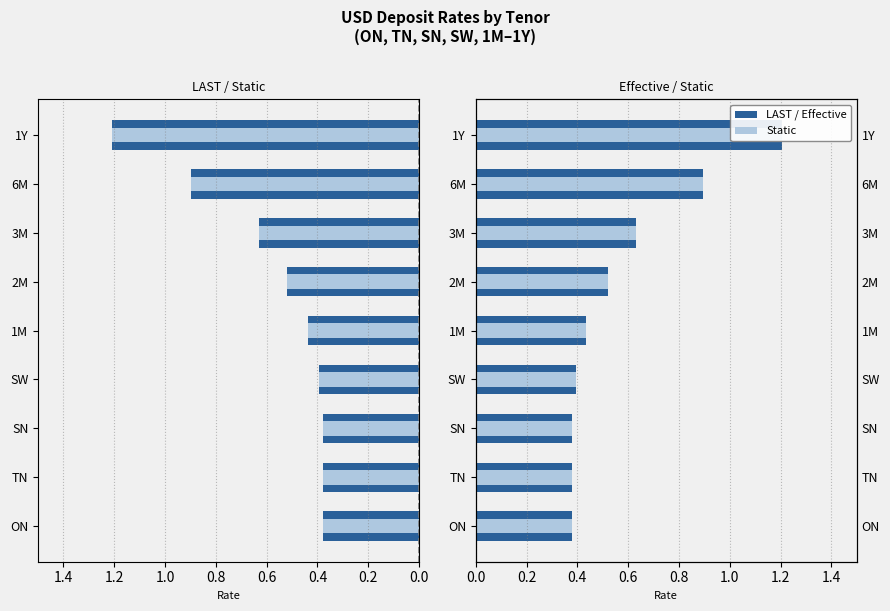

What is the sum of all Static values?

5.2